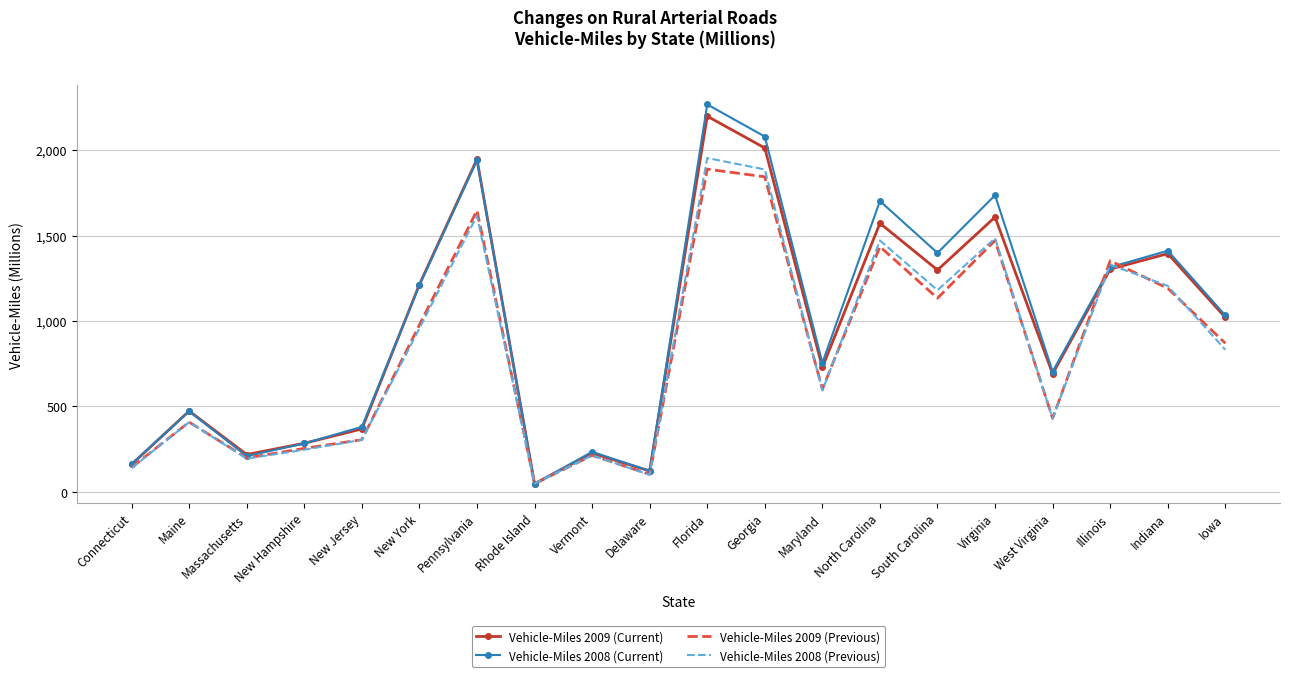

What is the total value across all series at New Jersey?

1353